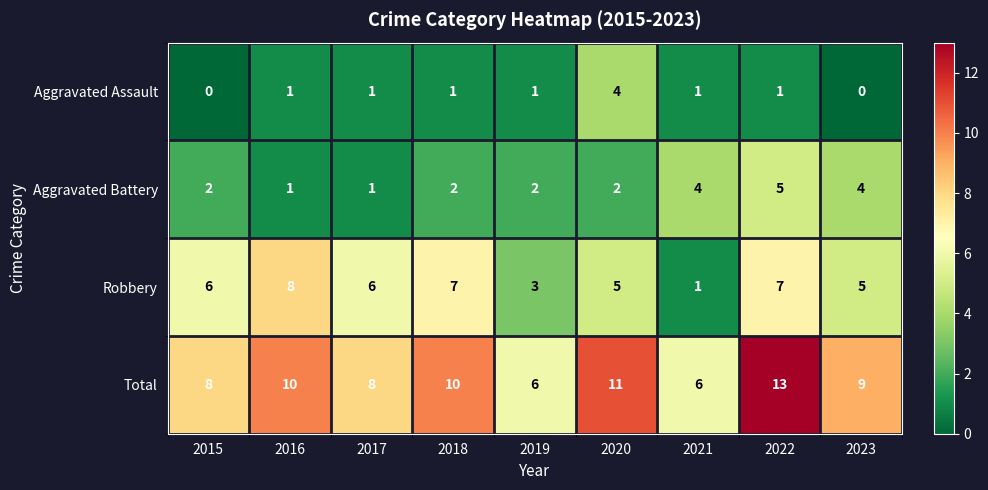

At which category does the chart reach its peak across all series?

2022